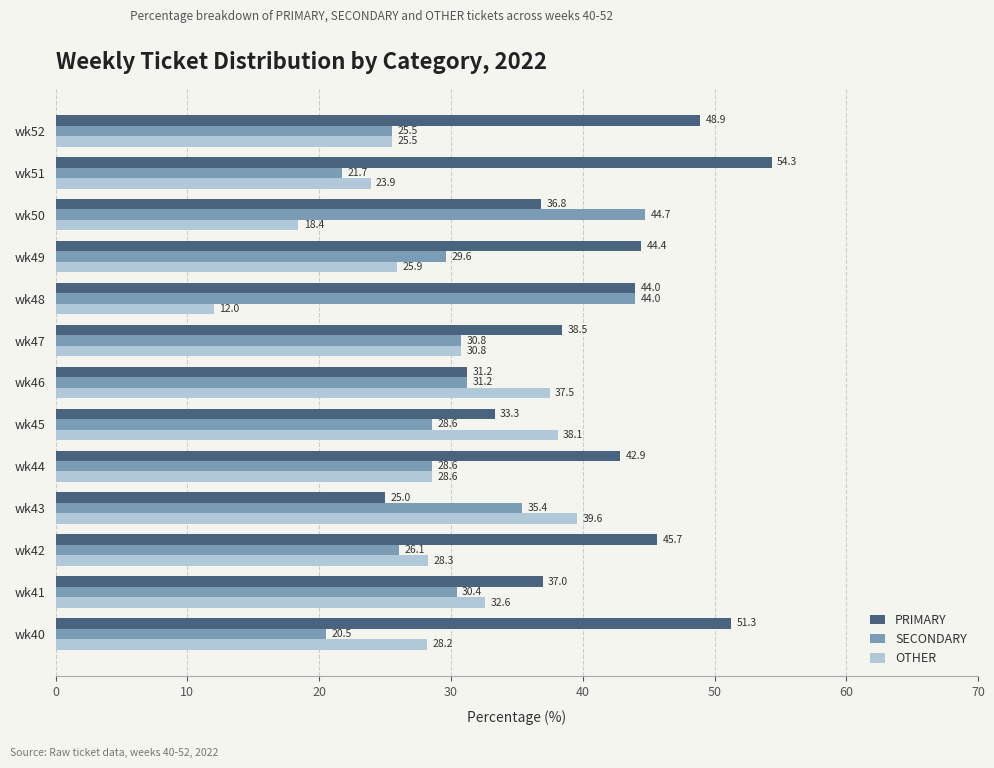

Which series has the widest spread of values?

PRIMARY